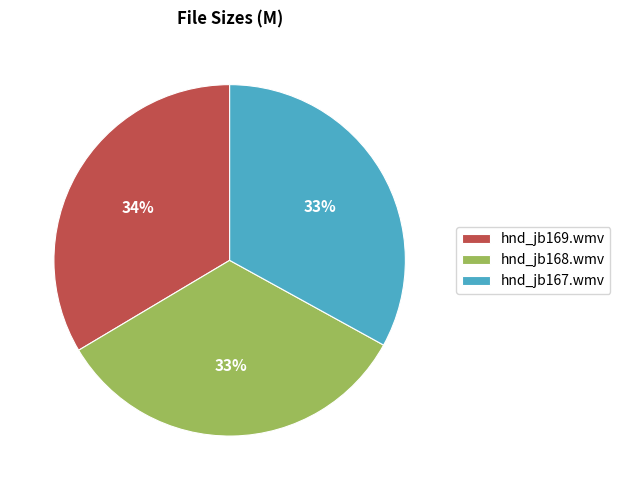

To the nearest percent, what is the average slice percentage?

33%